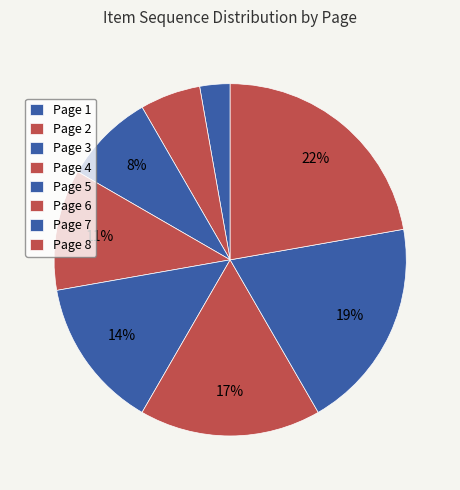

To the nearest percent, what is the average slice percentage?

12%